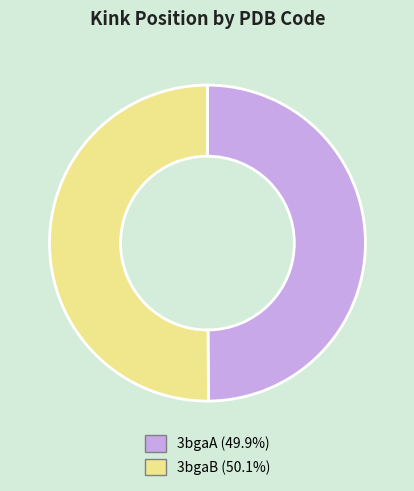

What is the ratio of the value at 3bgaA (49.9%) to the value at 3bgaB (50.1%)?

1.0